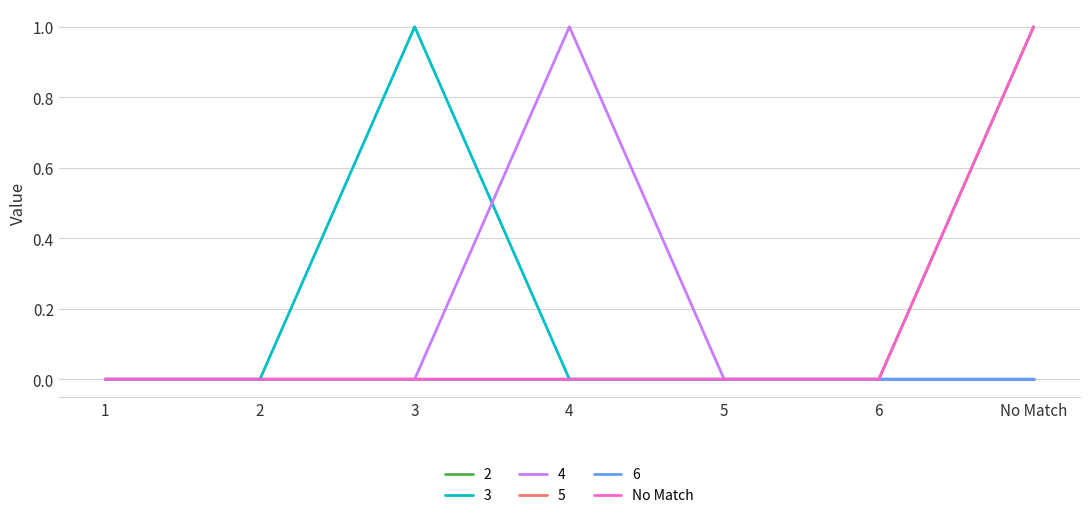

Does the chart have visible grid lines?

Yes